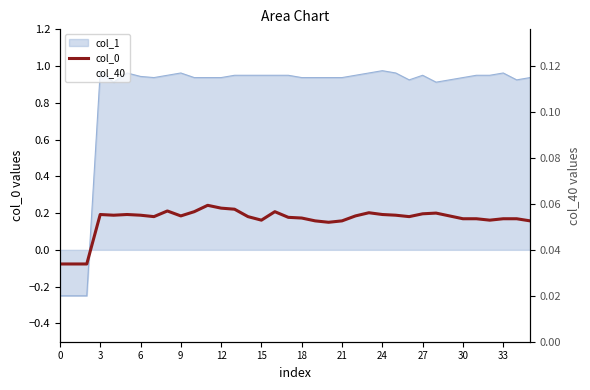

What is the sum of all col_40 values?

1.9